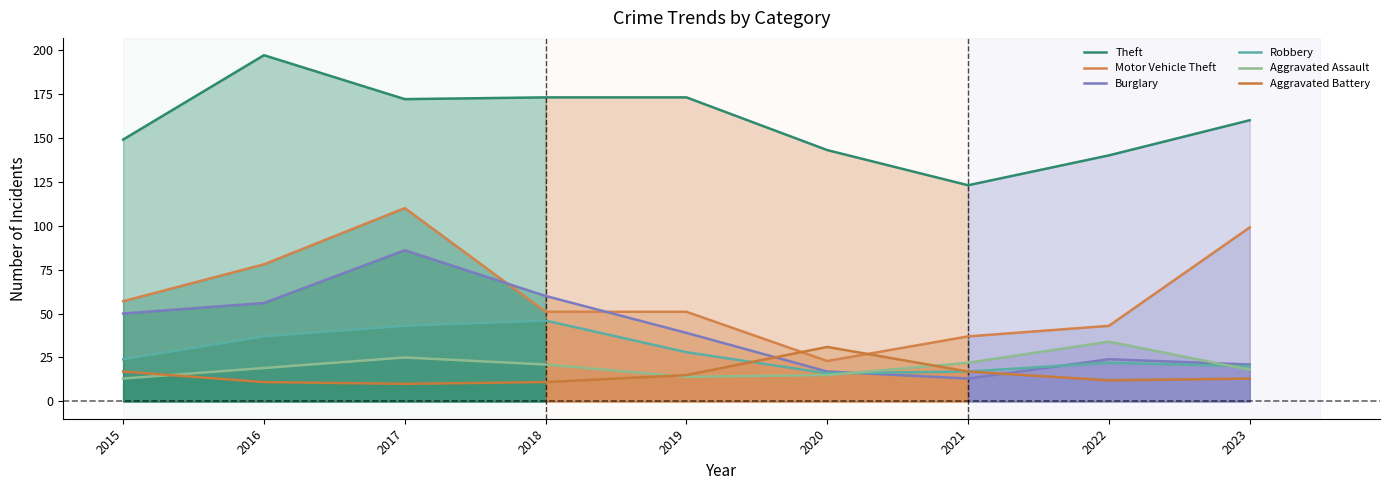

How many interior local valleys does the Theft series have?

2